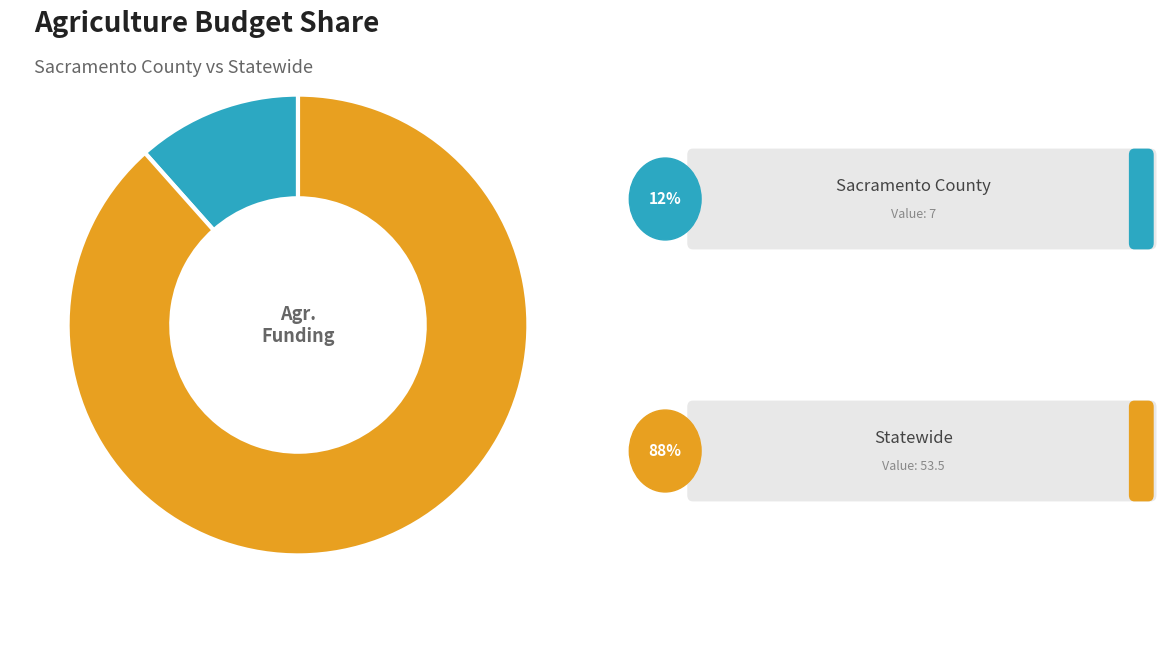

Is there a majority slice in this chart?

Yes